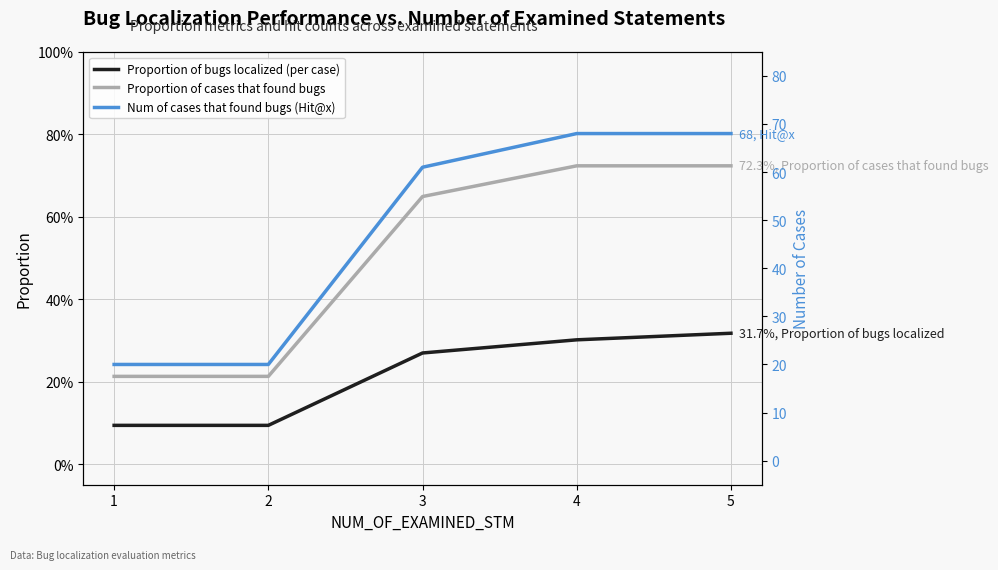

The value of Proportion of cases that found bugs at 1 is 0.1. True or false?

False